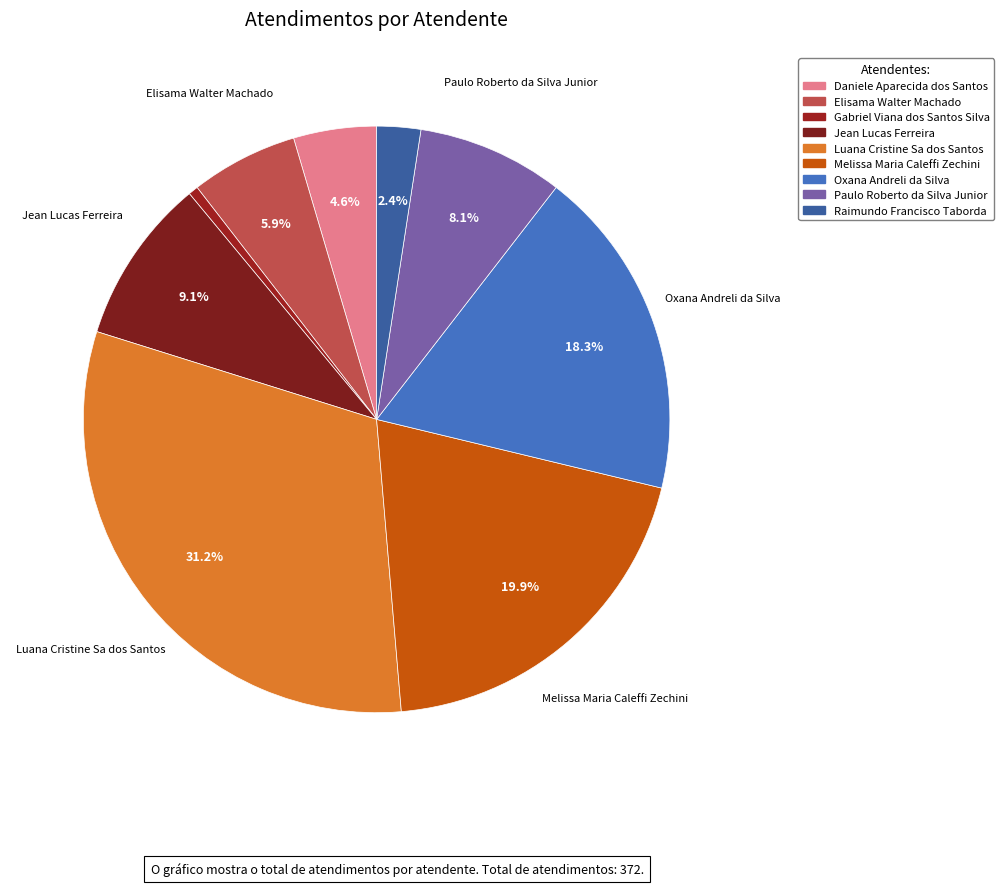

Count the number of slices in the pie.

9